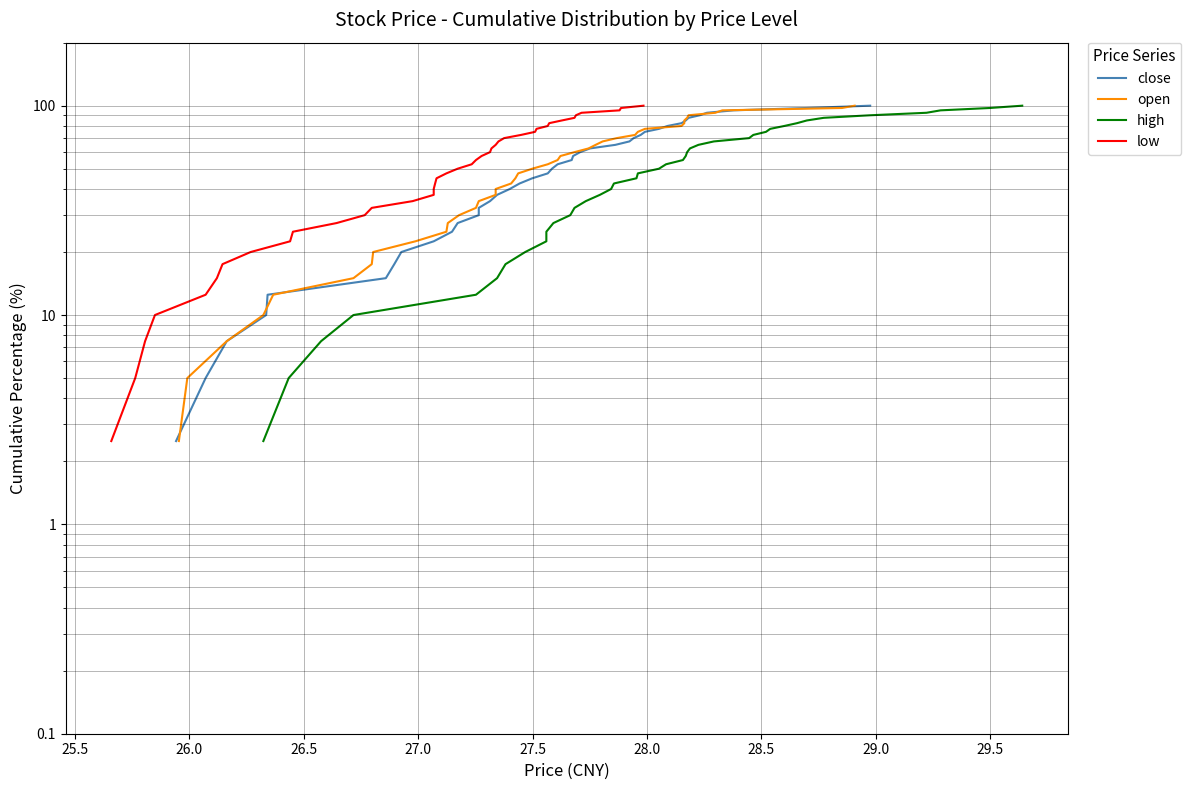

What is the sum of all close values?

2050.0